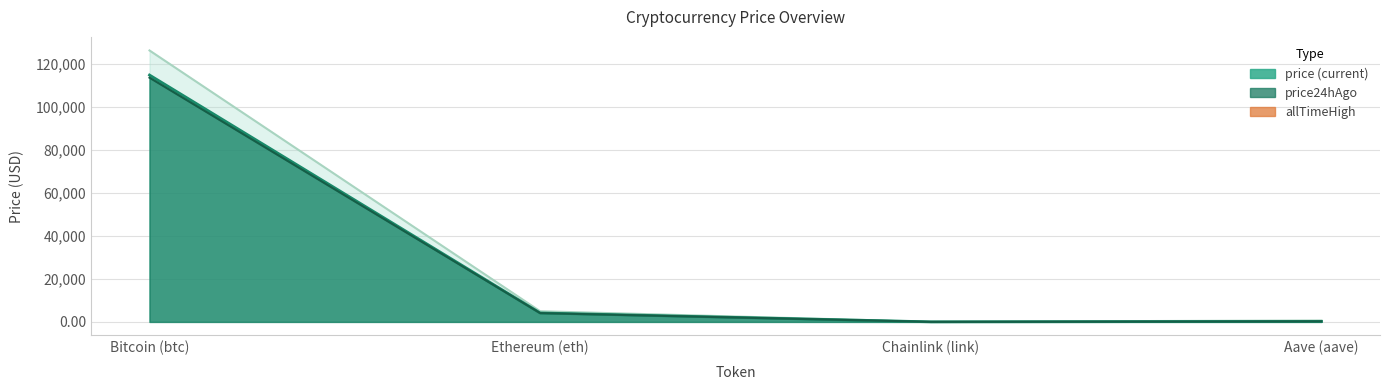

How many series are shown in this chart?

3